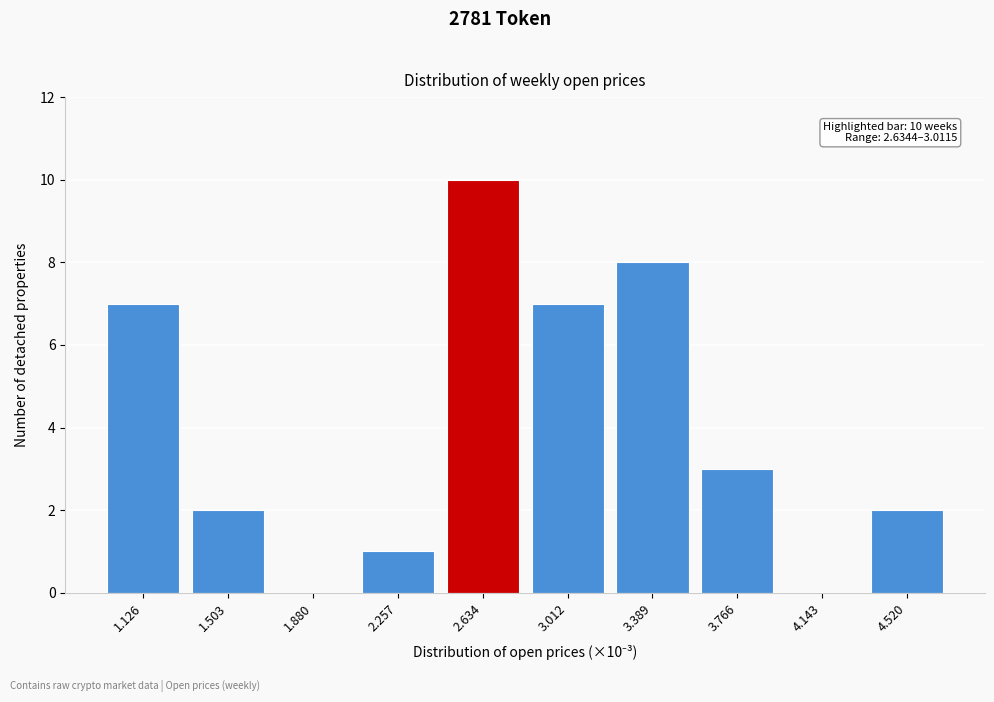

Reading right to left, extract all data points from this chart.

4.520=2	4.143=0	3.766=3	3.389=8	3.012=7	2.634=10	2.257=1	1.880=0	1.503=2	1.126=7